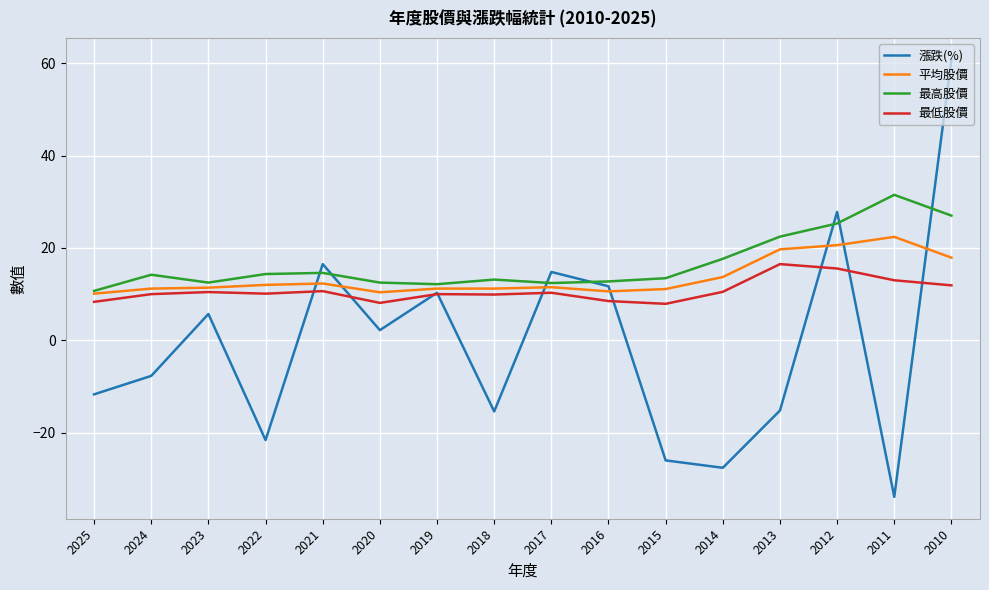

List the series in order of their peak value, lowest first.

最低股價, 平均股價, 最高股價, 漲跌(%)